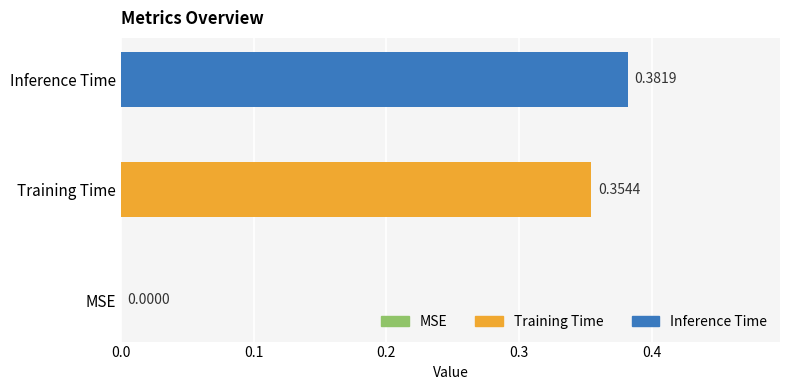

Count the number of data series in this chart.

1